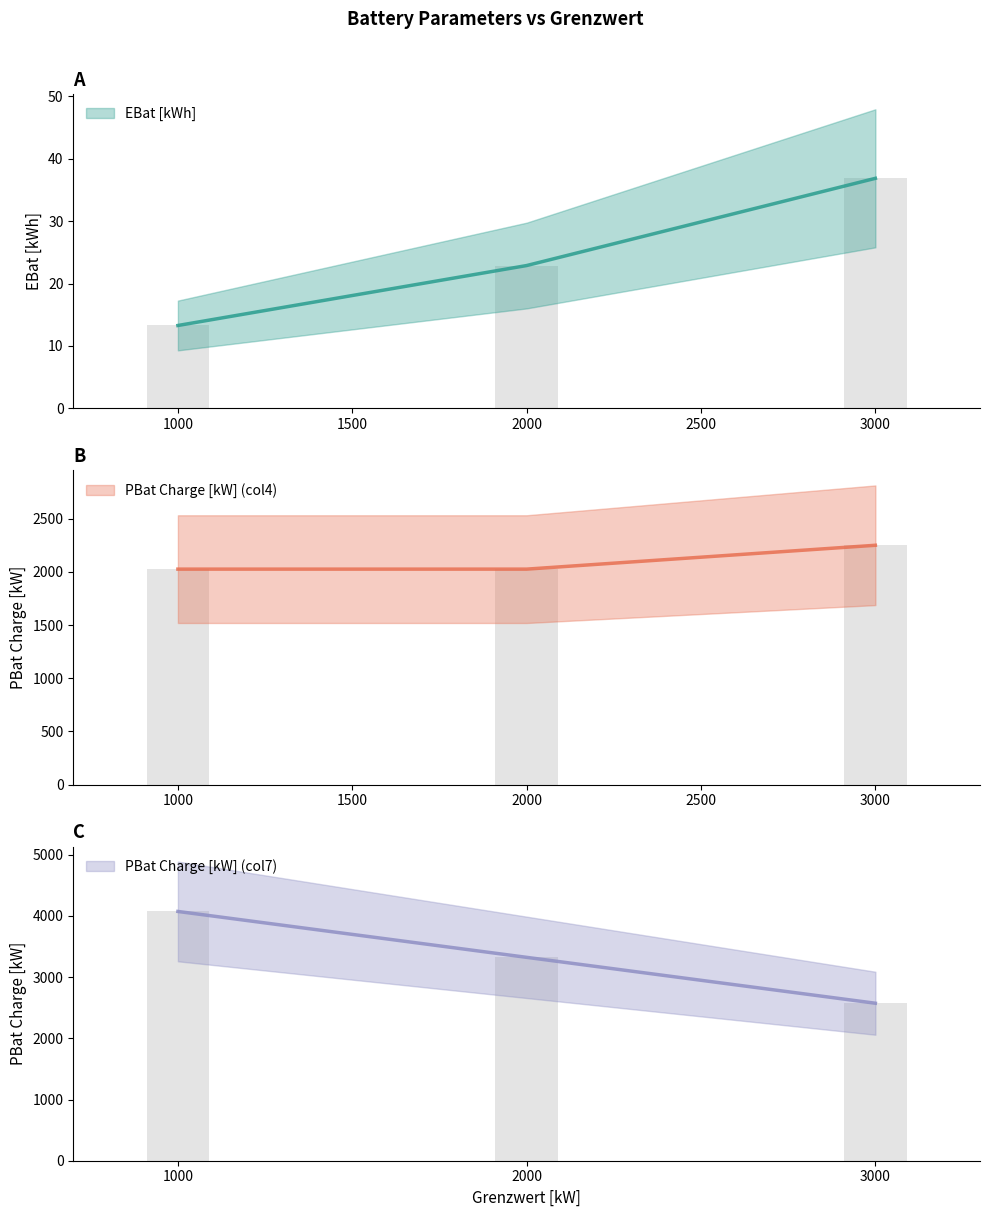

Between 1000 and 2000, which series saw the biggest shift?

PBat Charge [kW] (col7)